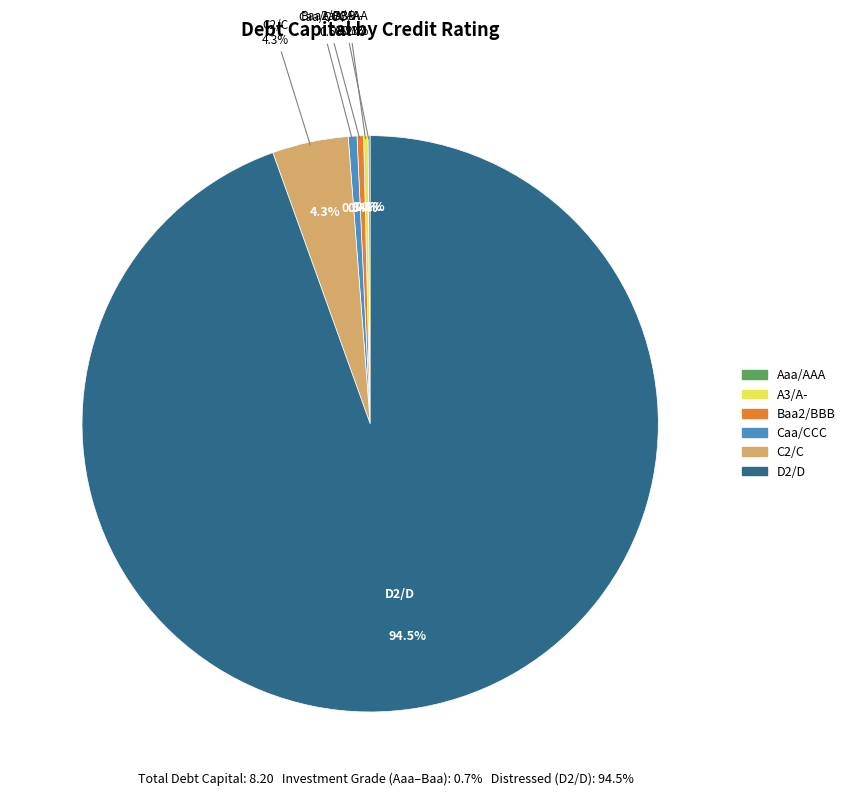

Is it true that C2/C is 31% of the pie?

False